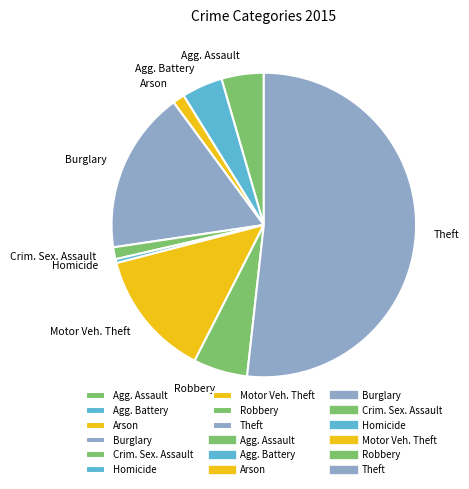

What is the largest slice in the pie chart?

Theft